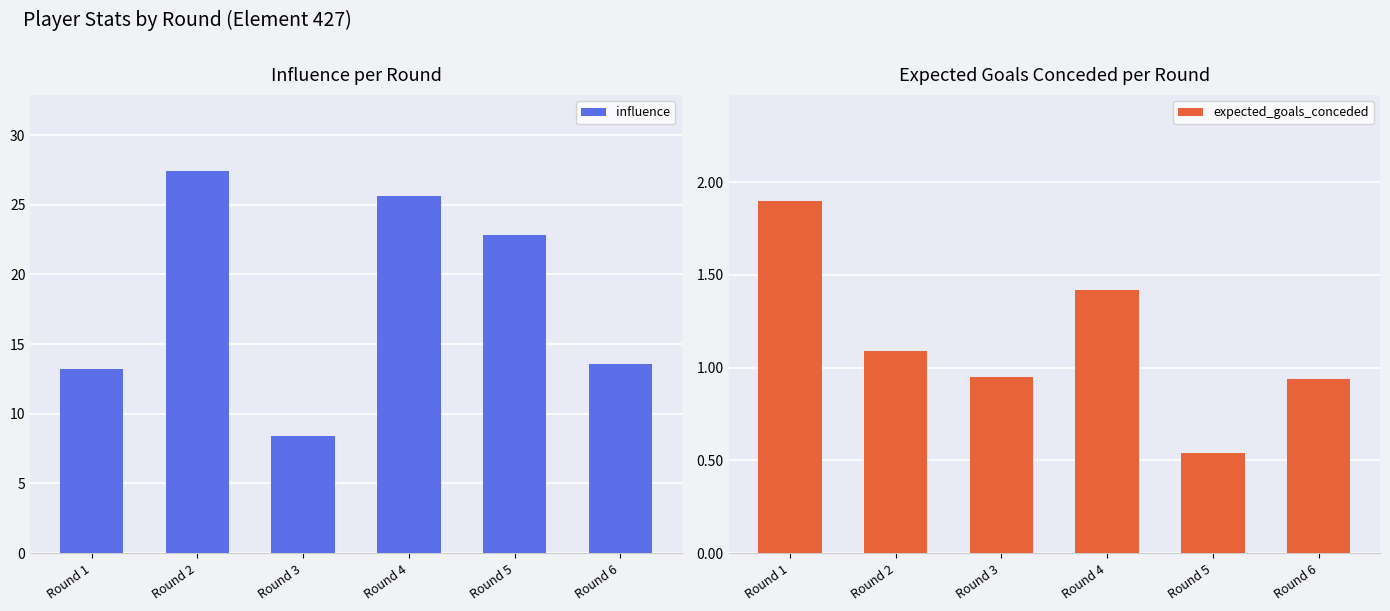

What is the smallest value displayed?

0.5